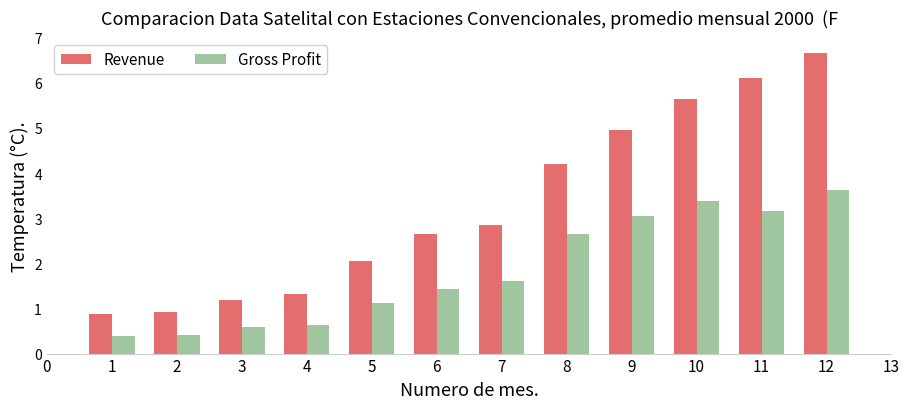

Is it true that Gross Profit equals 0.4 at 1?

True